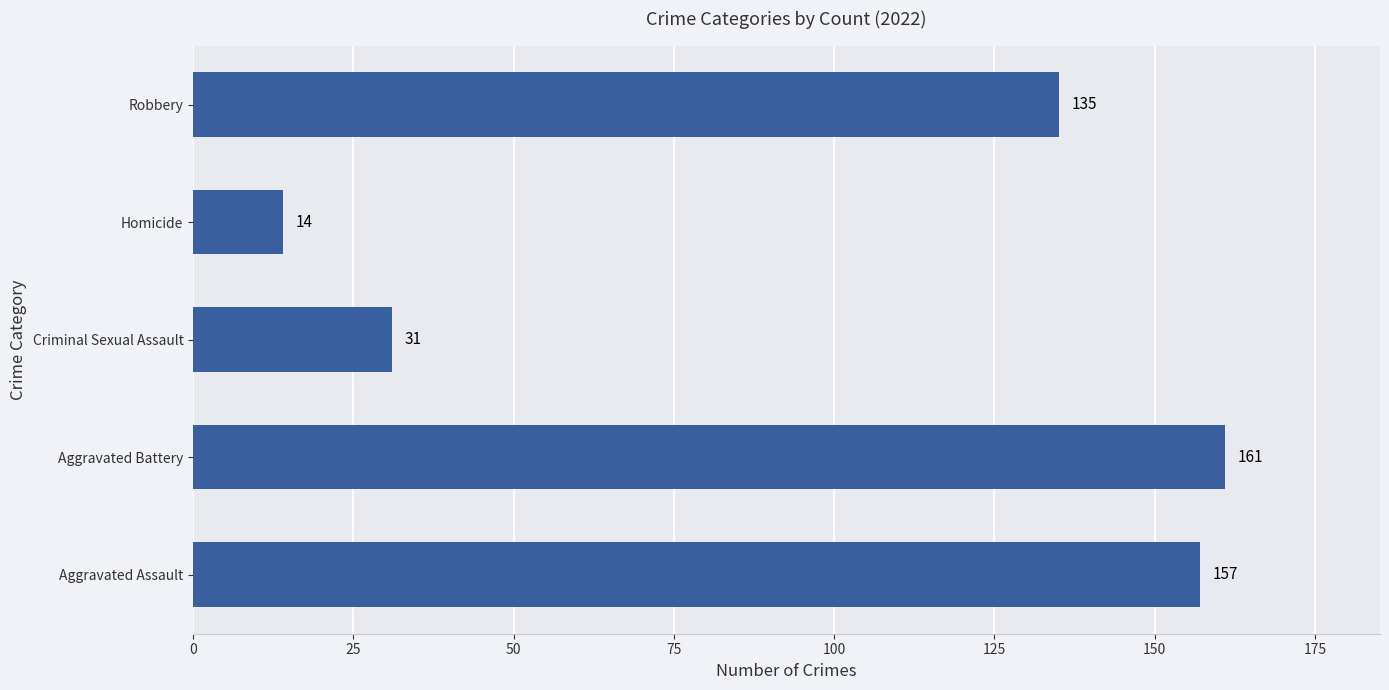

What is the change in value from Criminal Sexual Assault to Robbery?

+104